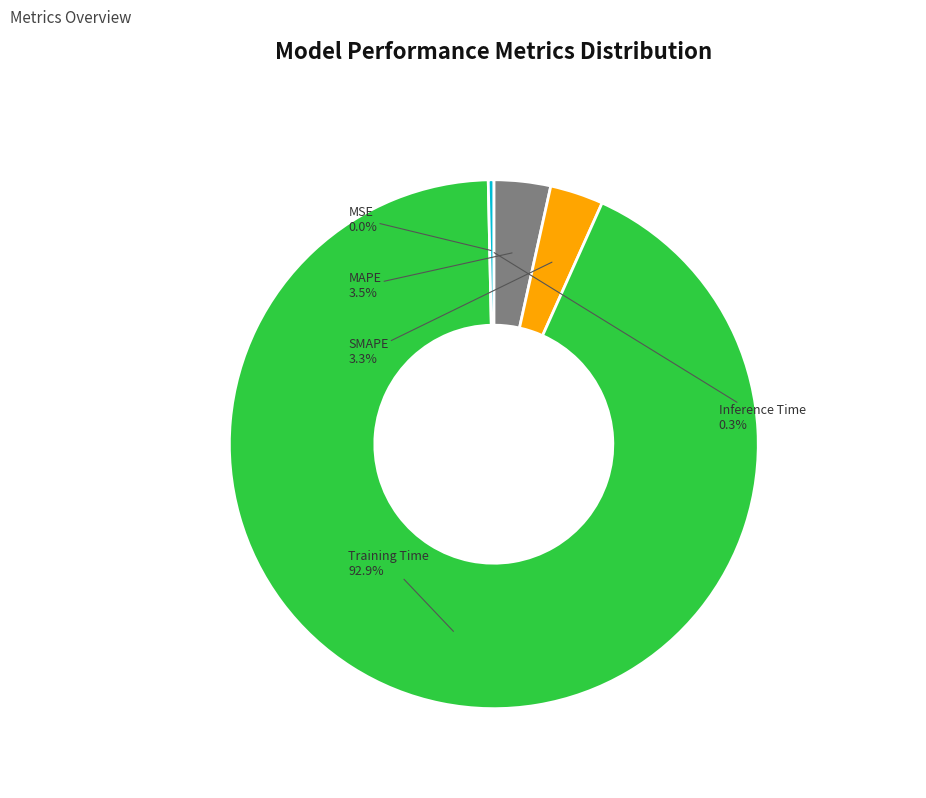

What is the total percentage of MAPE and Training Time?

96.4%